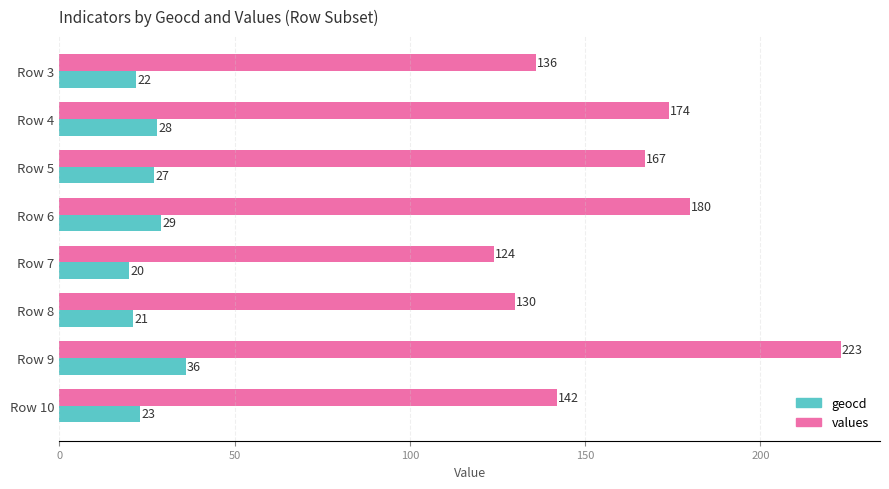

How many categories are shown in the chart?

8